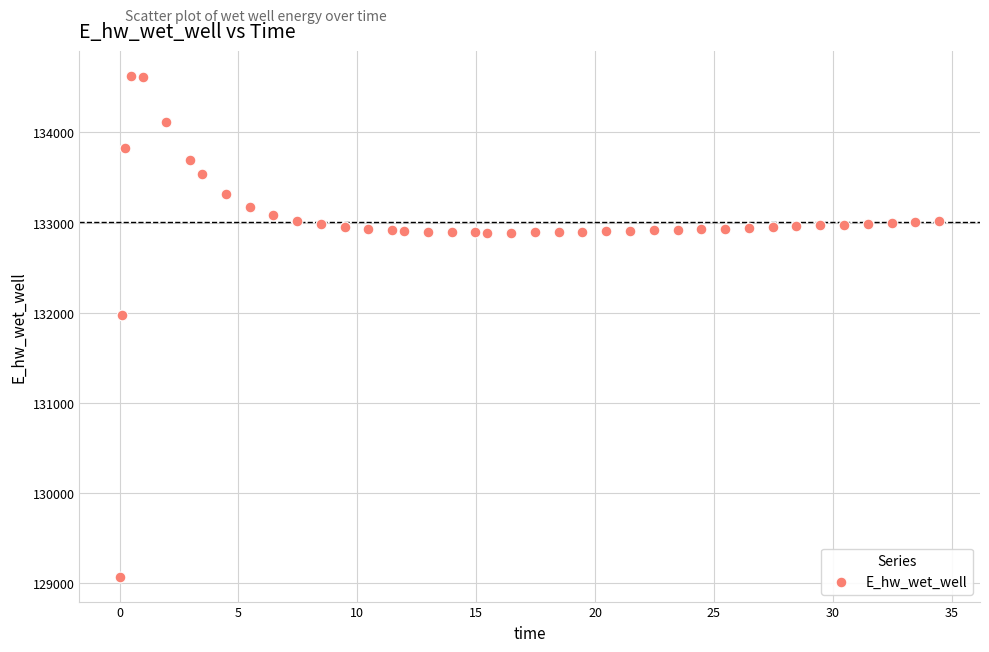

What is the range of X values (max minus min)?

34.4